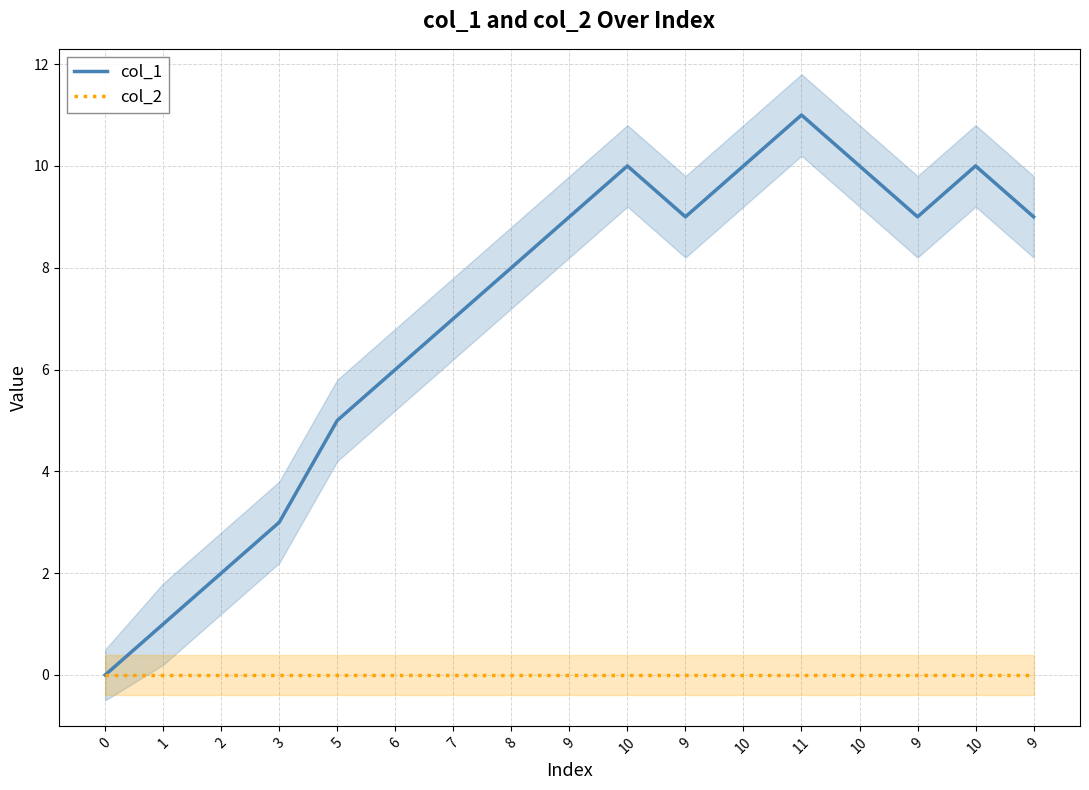

What is the label of the 15th point from the left?

9